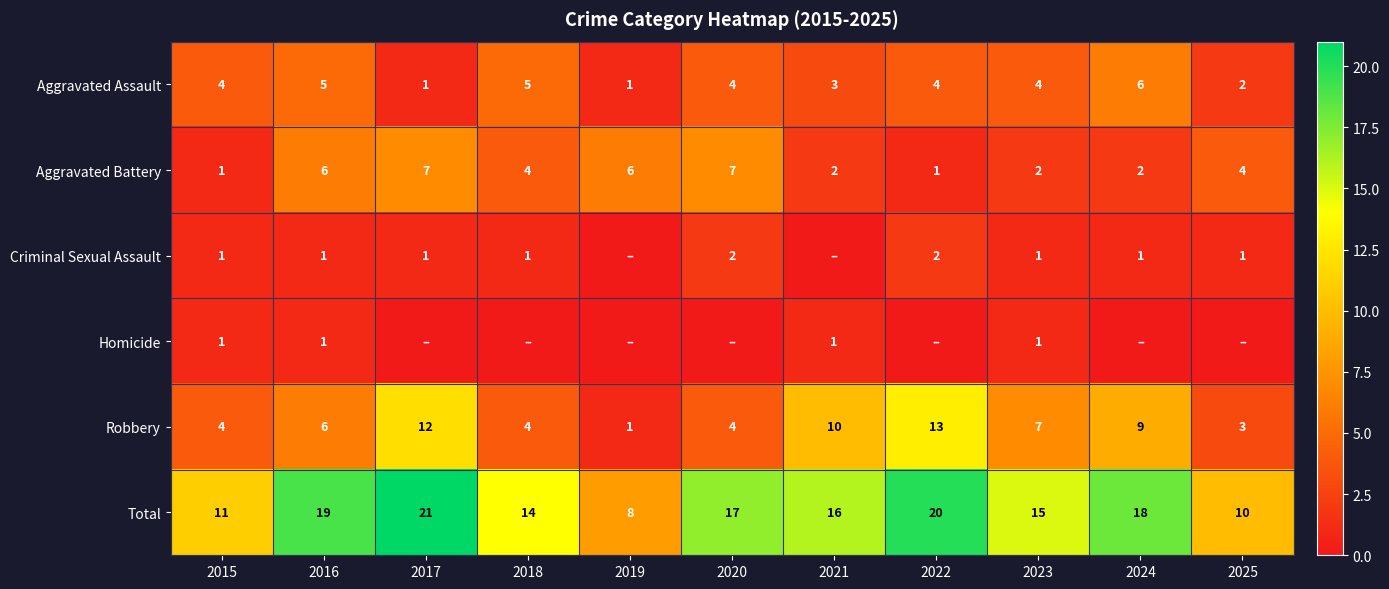

Which category has the lowest value across all series?

2019